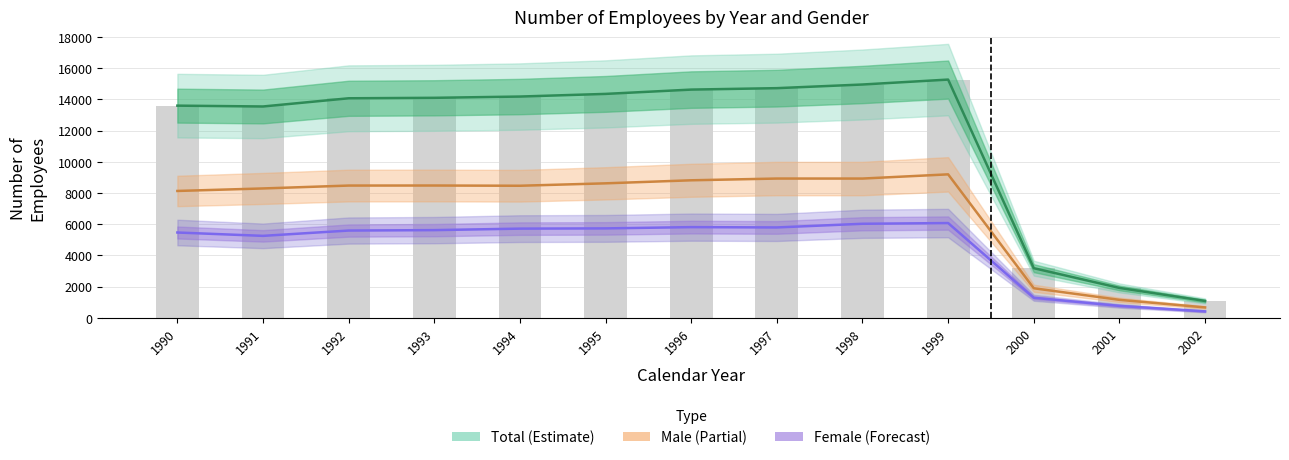

The Female series shows 505 at 2001. True or false?

False